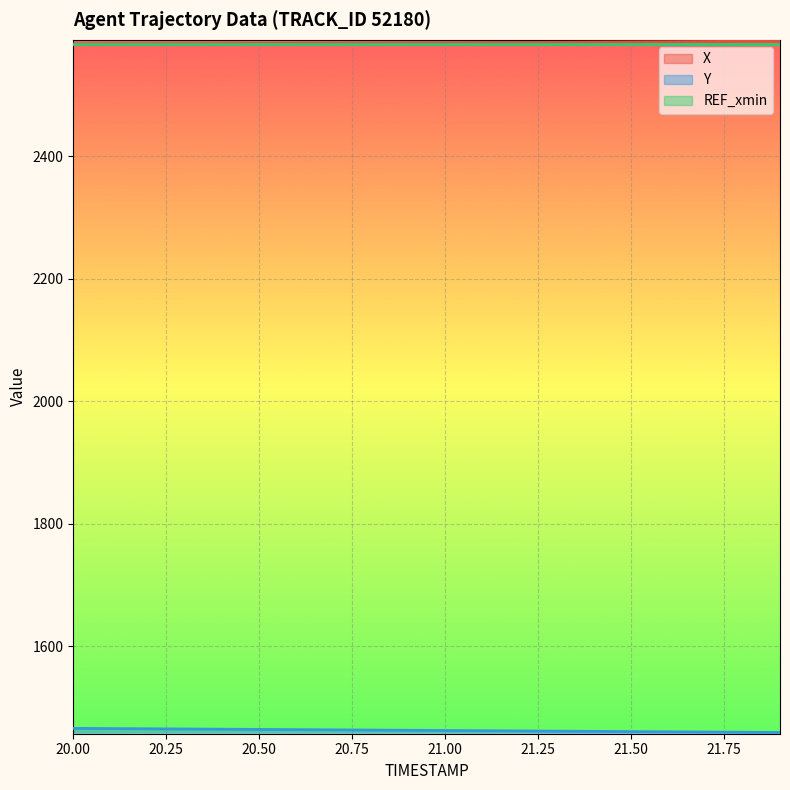

At which label does Y reach its peak?

20.0